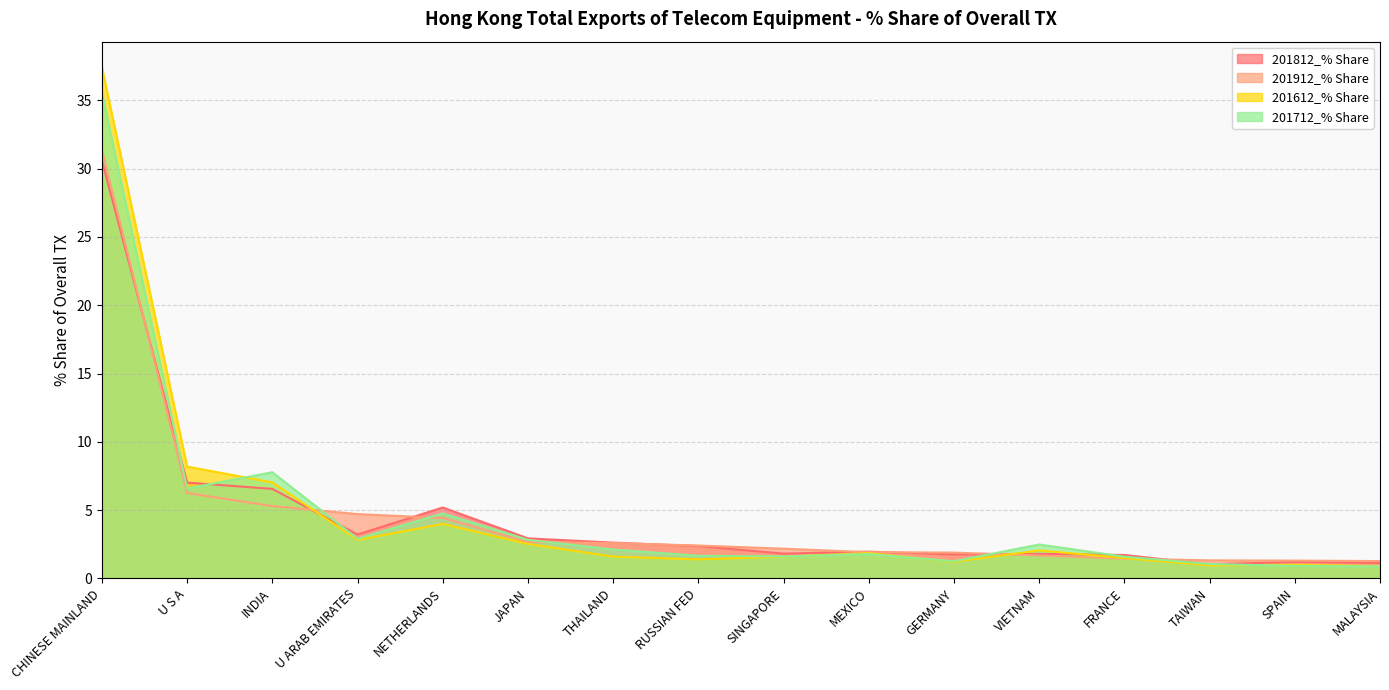

Is it true that 201712_% Share equals 3.3 at U S A?

False